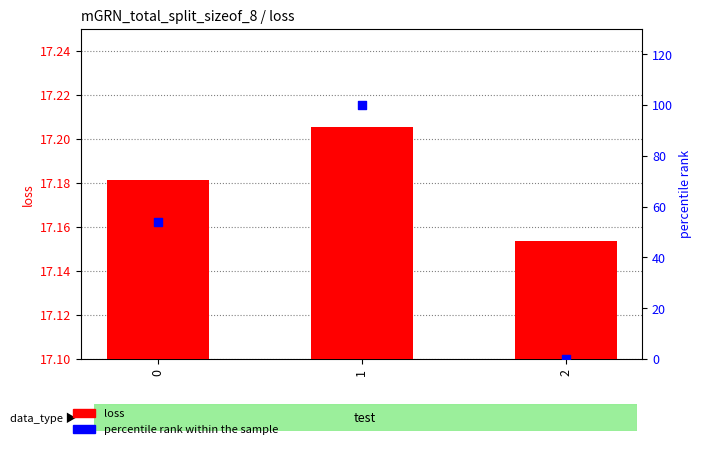

Which series has the widest spread of Y values?

percentile rank within the sample